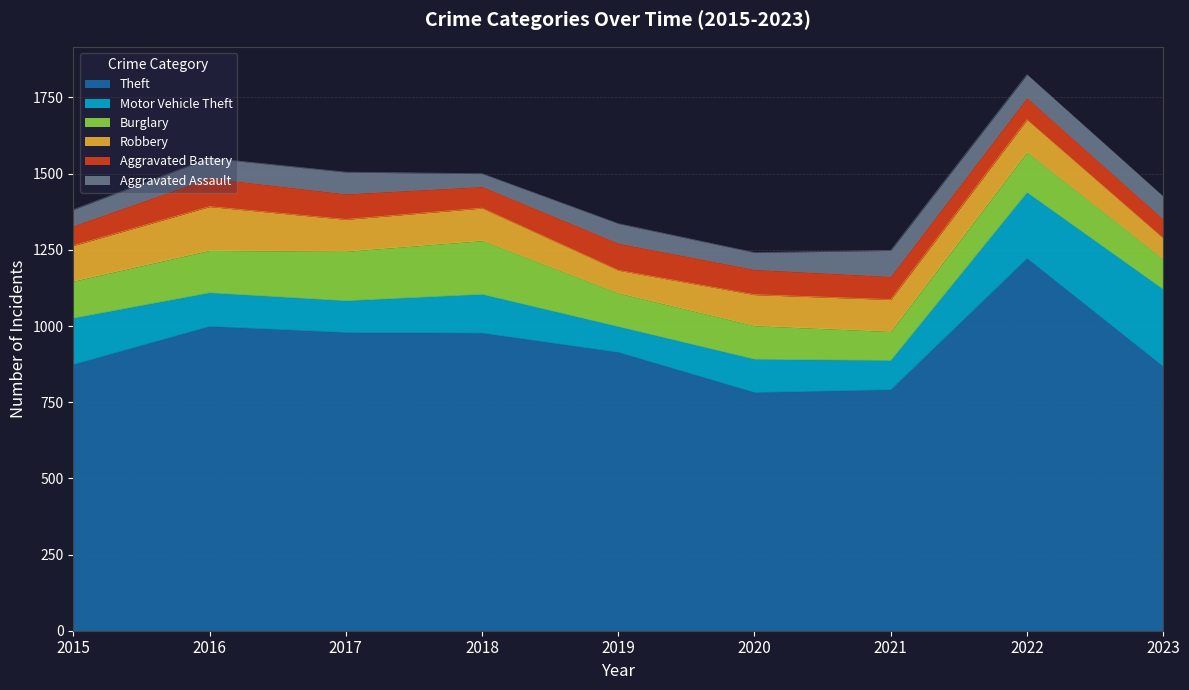

Rank the series by their maximum value, from highest to lowest.

Theft, Motor Vehicle Theft, Burglary, Robbery, Aggravated Battery, Aggravated Assault